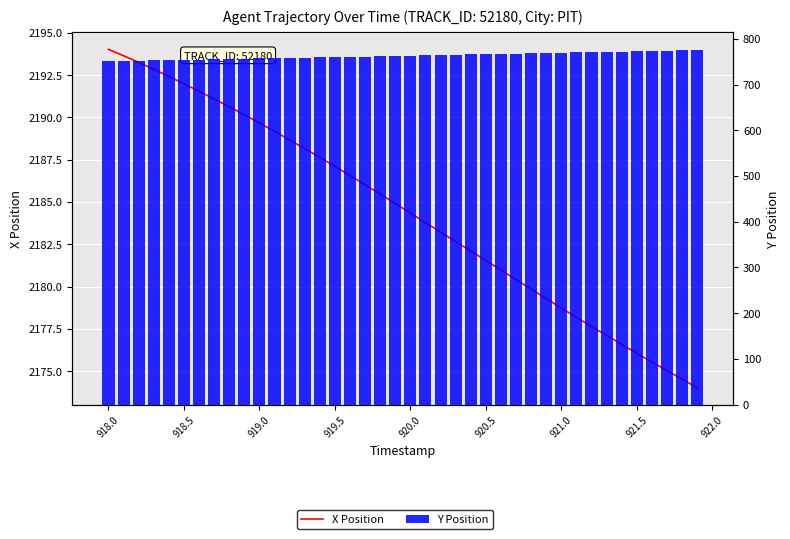

At how many categories does at least one series exceed 1034?

40